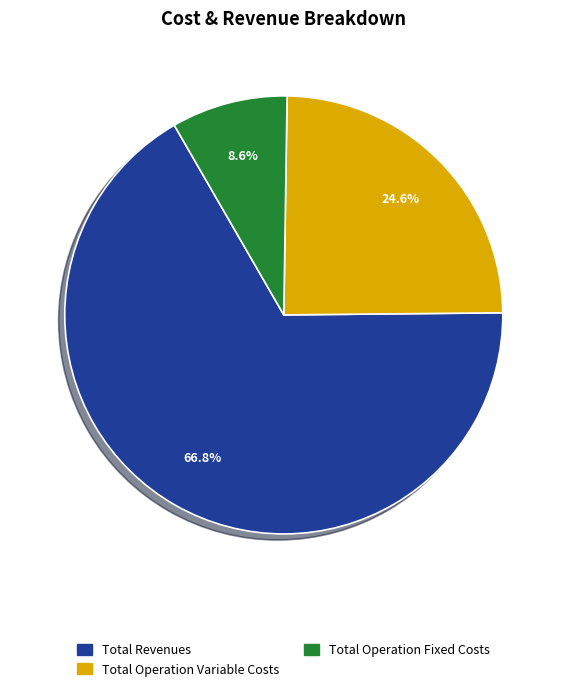

Count the number of slices in the pie.

3